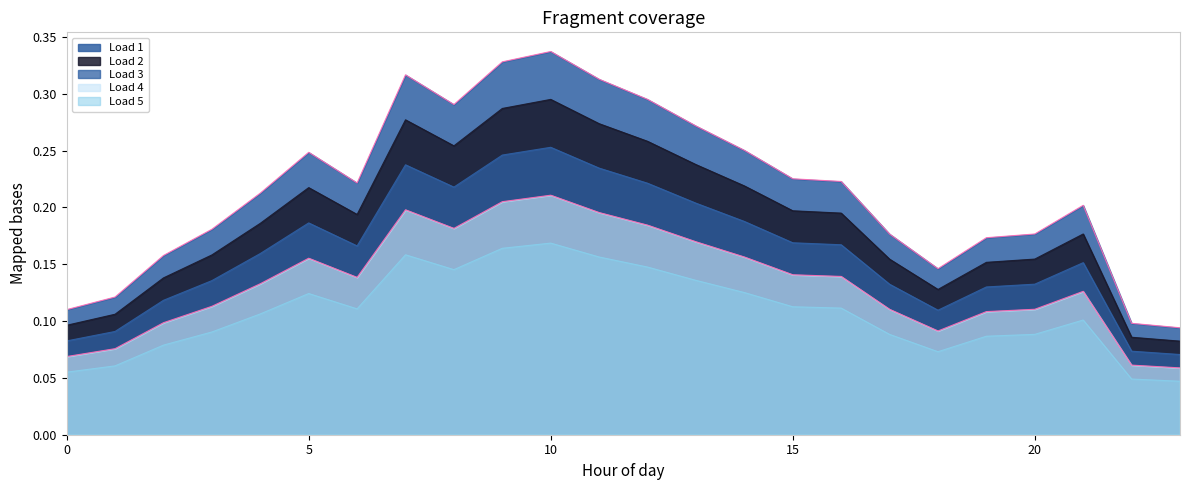

The value of Load 4 at 1 is 0.1. True or false?

False